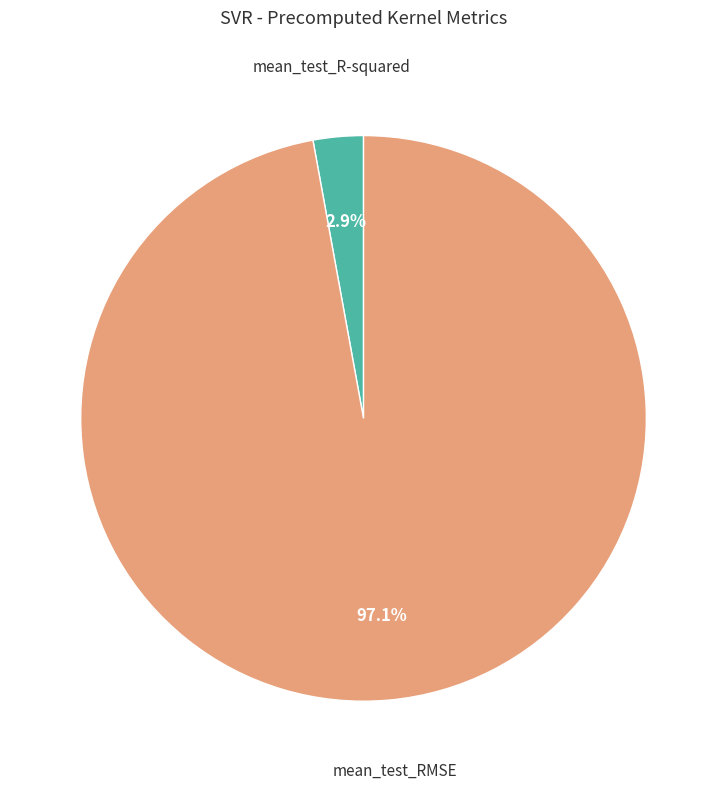

Count the number of slices in the pie.

2